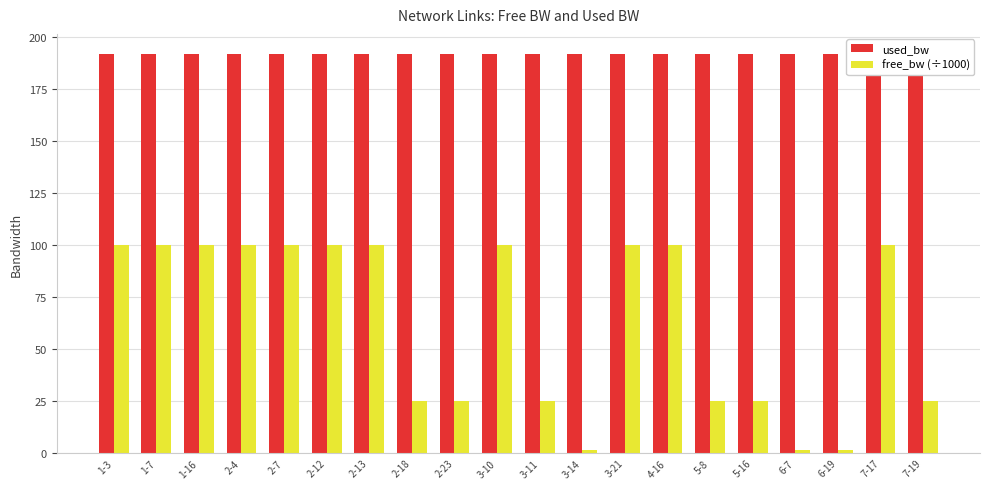

At which label does free_bw (÷1000) reach its minimum?

3-14